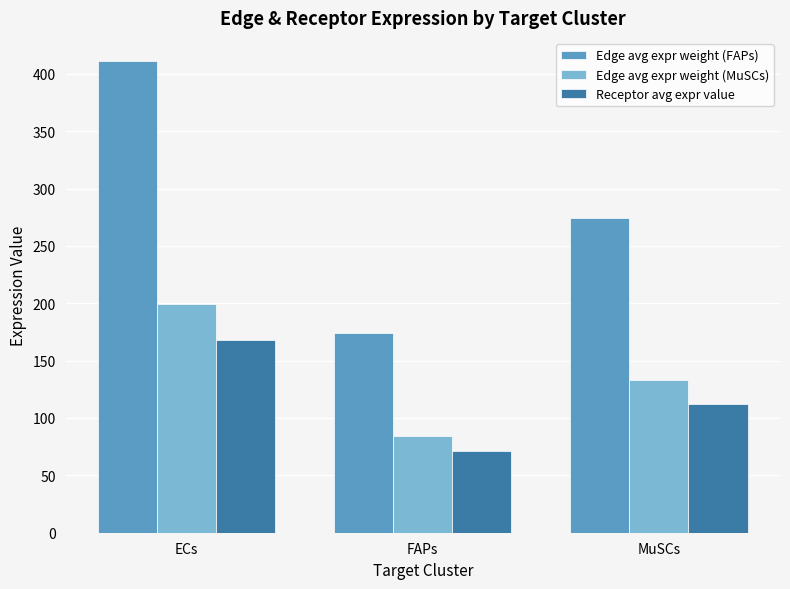

What is the approximate value of Edge avg expr weight (FAPs) at MuSCs?

274.0